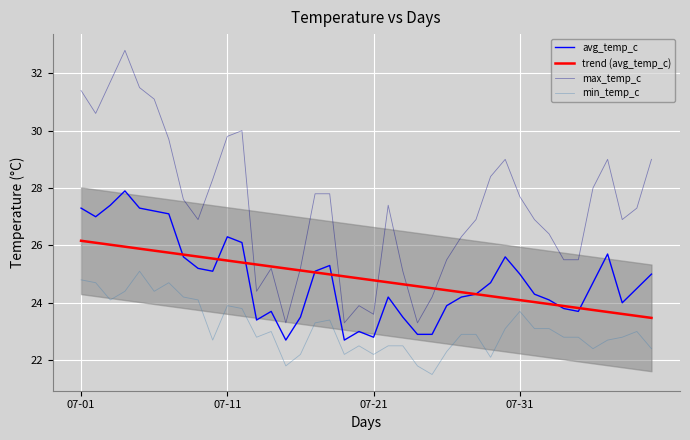

Reading left to right, what are all the values shown in this chart?

avg_temp_c: 27.3	27.0	27.4	27.9	27.3	27.2	27.1	25.6	25.2	25.1	26.3	26.1	23.4	23.7	22.7	23.5	25.1	25.3	22.7	23.0	22.8	24.2	23.5	22.9	22.9	23.9	24.2	24.3	24.7	25.6	25.0	24.3	24.1	23.8	23.7	24.7	25.7	24.0	24.5	25.0
trend (avg_temp_c): 26.2	26.1	26.0	26.0	25.9	25.8	25.7	25.7	25.6	25.5	25.5	25.4	25.3	25.3	25.2	25.1	25.1	25.0	24.9	24.9	24.8	24.7	24.6	24.6	24.5	24.4	24.4	24.3	24.2	24.2	24.1	24.0	24.0	23.9	23.8	23.7	23.7	23.6	23.5	23.5
max_temp_c: 31.4	30.6	31.7	32.8	31.5	31.1	29.7	27.6	26.9	28.3	29.8	30.0	24.4	25.2	23.3	25.2	27.8	27.8	23.3	23.9	23.6	27.4	25.1	23.3	24.2	25.5	26.3	26.9	28.4	29.0	27.7	26.9	26.4	25.5	25.5	28.0	29.0	26.9	27.3	29.0
min_temp_c: 24.8	24.7	24.1	24.4	25.1	24.4	24.7	24.2	24.1	22.7	23.9	23.8	22.8	23.0	21.8	22.2	23.3	23.4	22.2	22.5	22.2	22.5	22.5	21.8	21.5	22.3	22.9	22.9	22.1	23.1	23.7	23.1	23.1	22.8	22.8	22.4	22.7	22.8	23.0	22.4